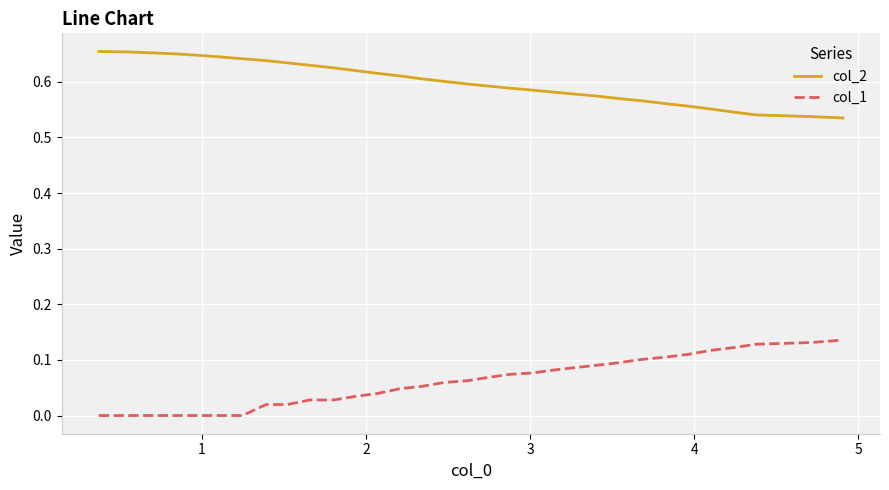

True or false: col_1 and col_2 cross at least once.

False